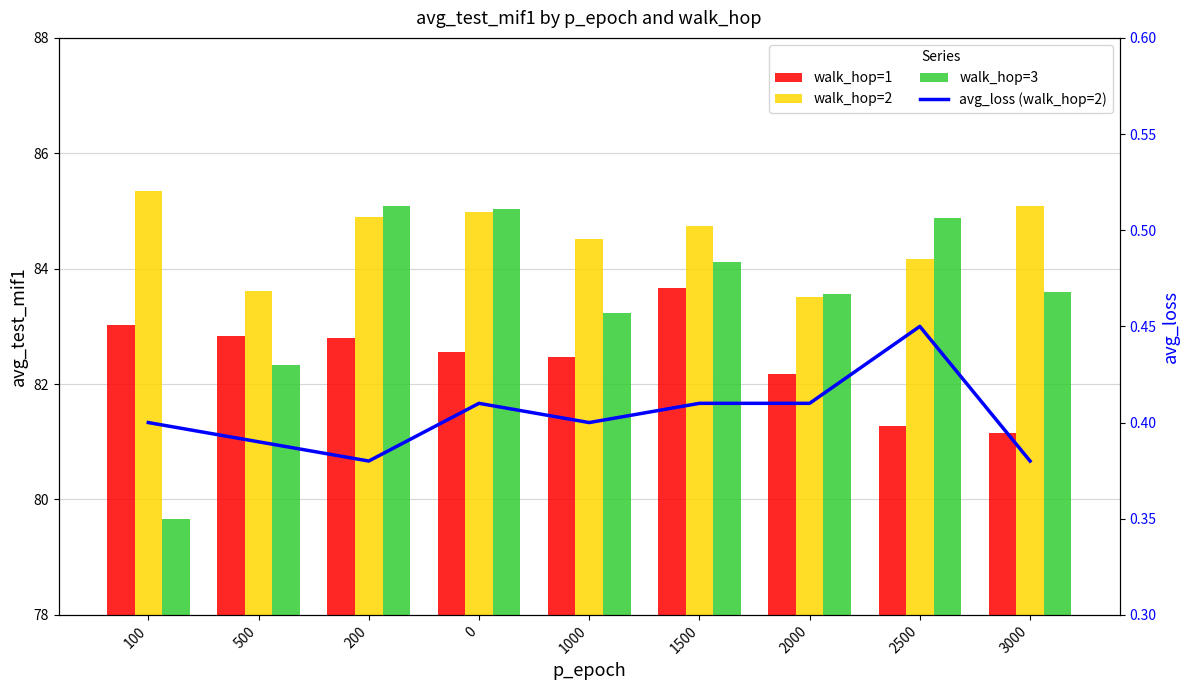

What are all the series names shown in the legend?

walk_hop=1, walk_hop=2, walk_hop=3, avg_loss (walk_hop=2)